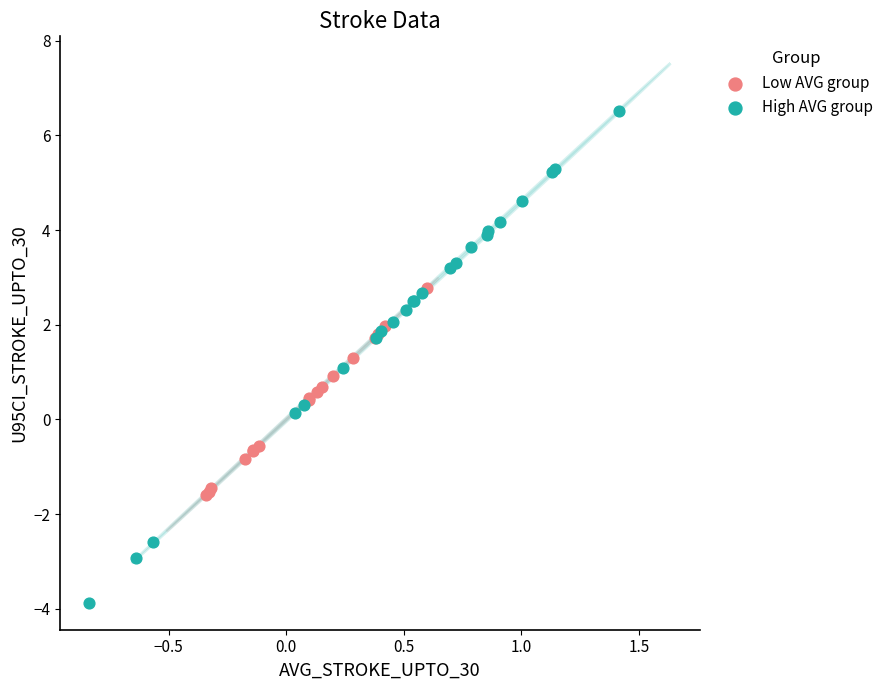

Which series reaches the minimum Y coordinate?

High AVG group